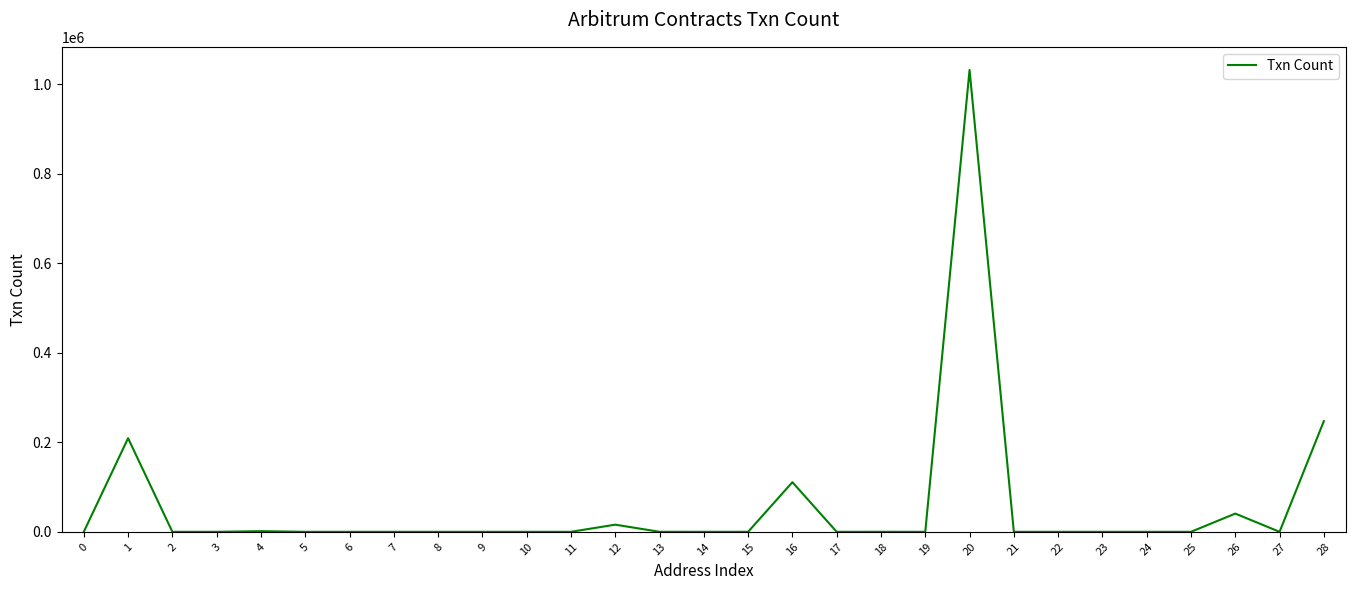

What is the maximum value shown in the chart?

1032550